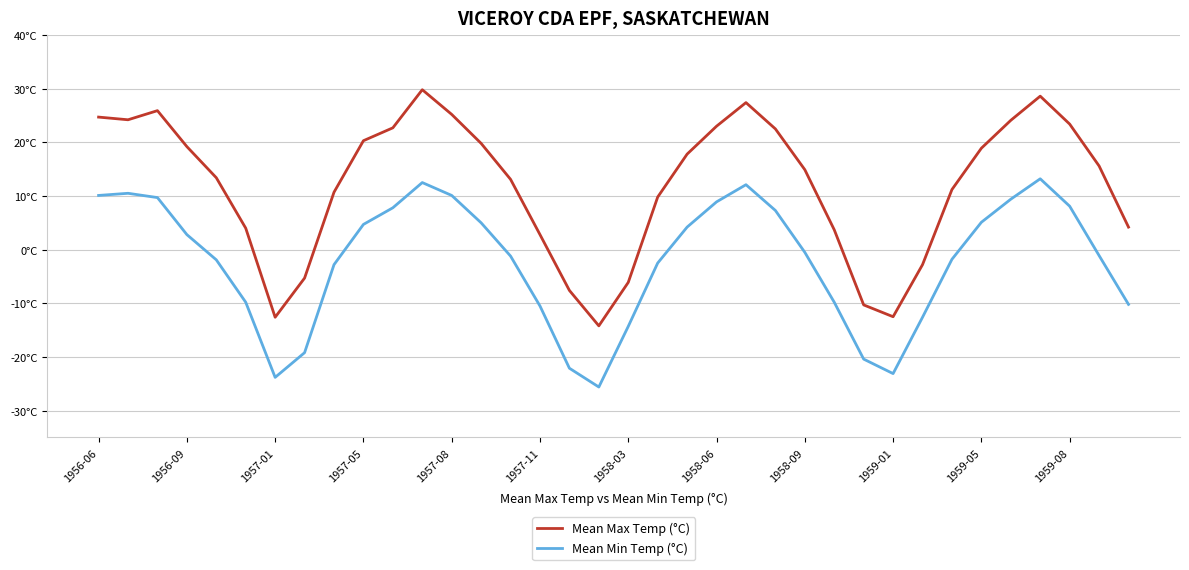

Rank the series by their maximum value, from highest to lowest.

Mean Max Temp (°C), Mean Min Temp (°C)